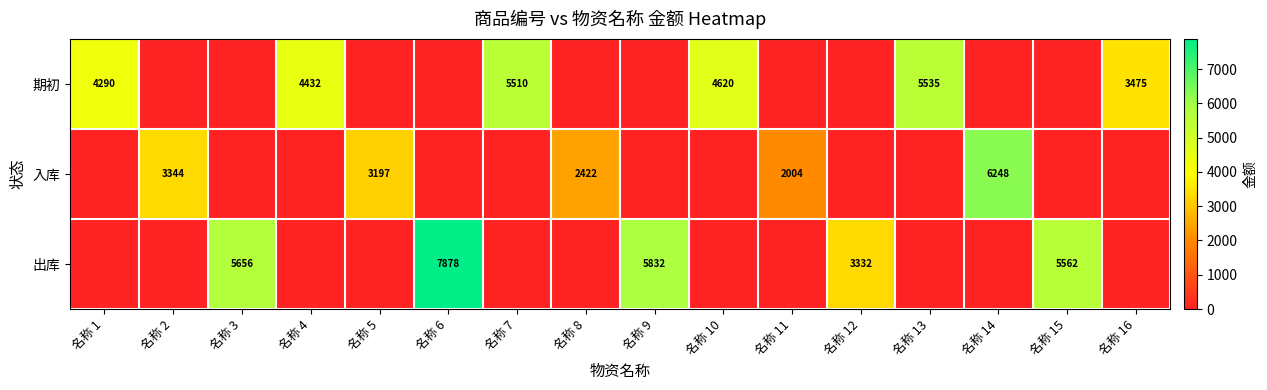

True or false: 入库 has a value of 2422 at 名称 8.

True